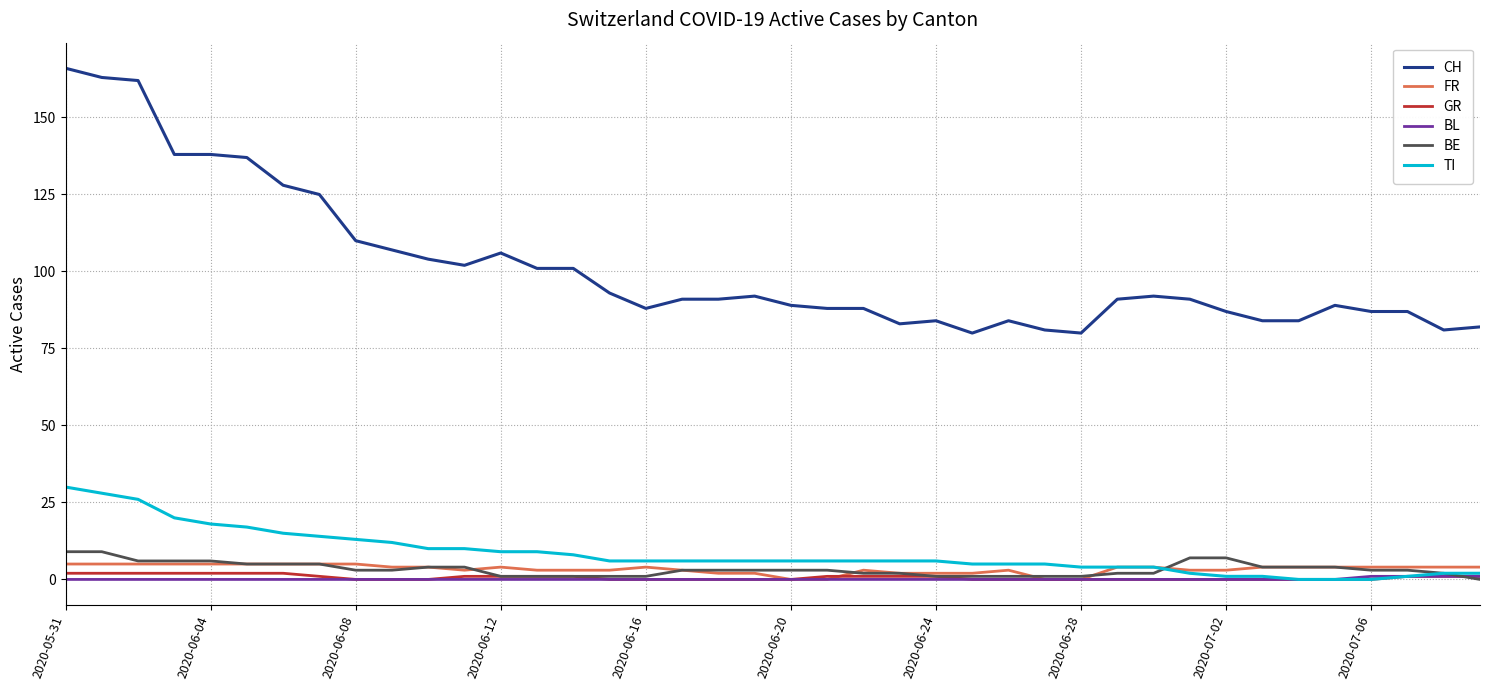

Does the chart have visible grid lines?

Yes